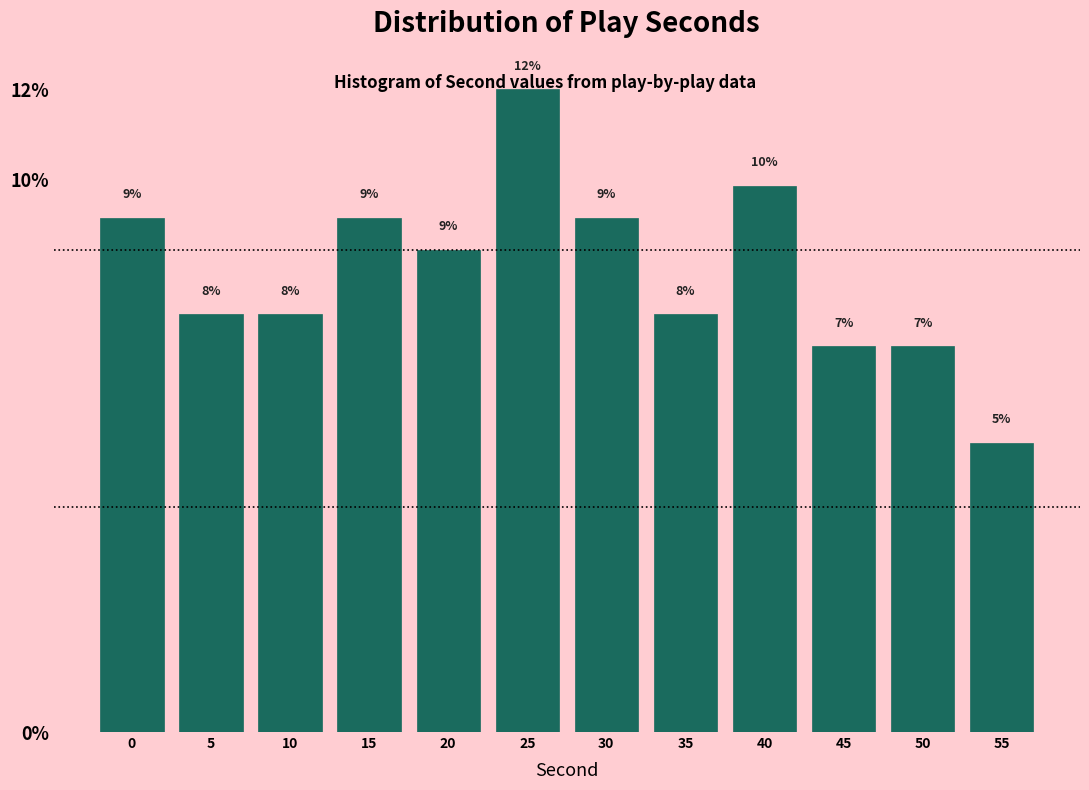

Are the bars horizontal?

No